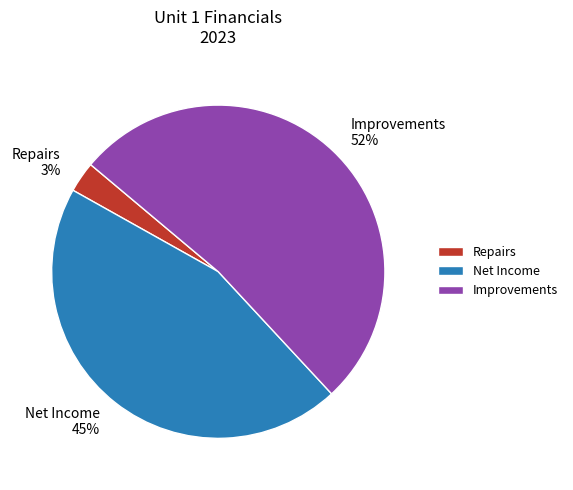

Is Net Income the majority of the pie?

No